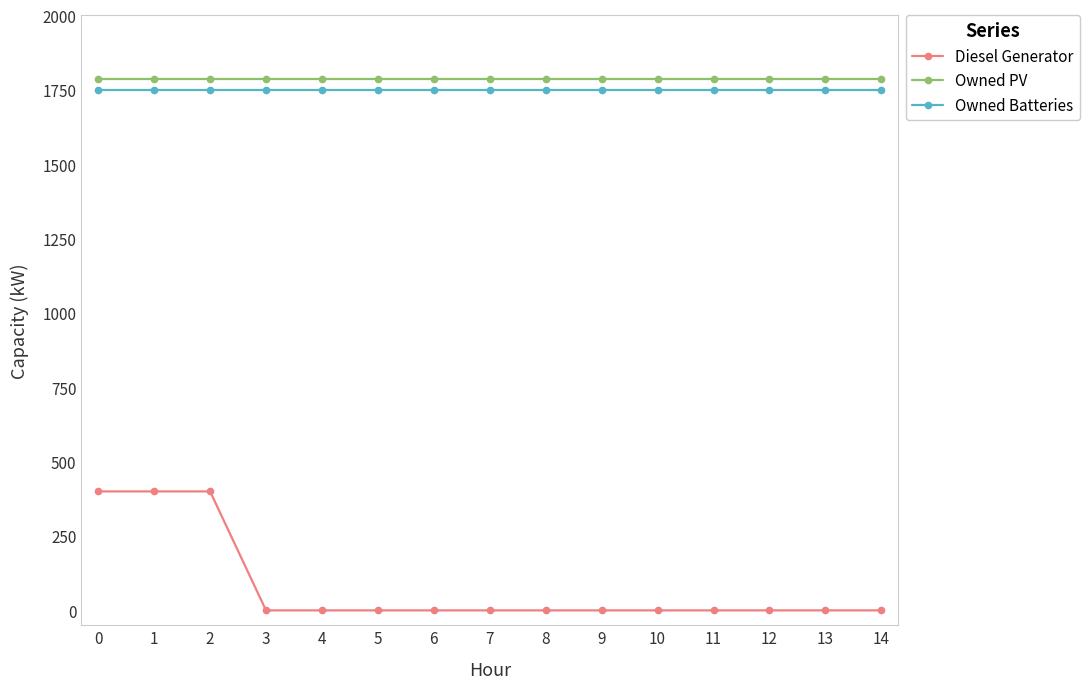

At how many categories does at least one series exceed 497?

15